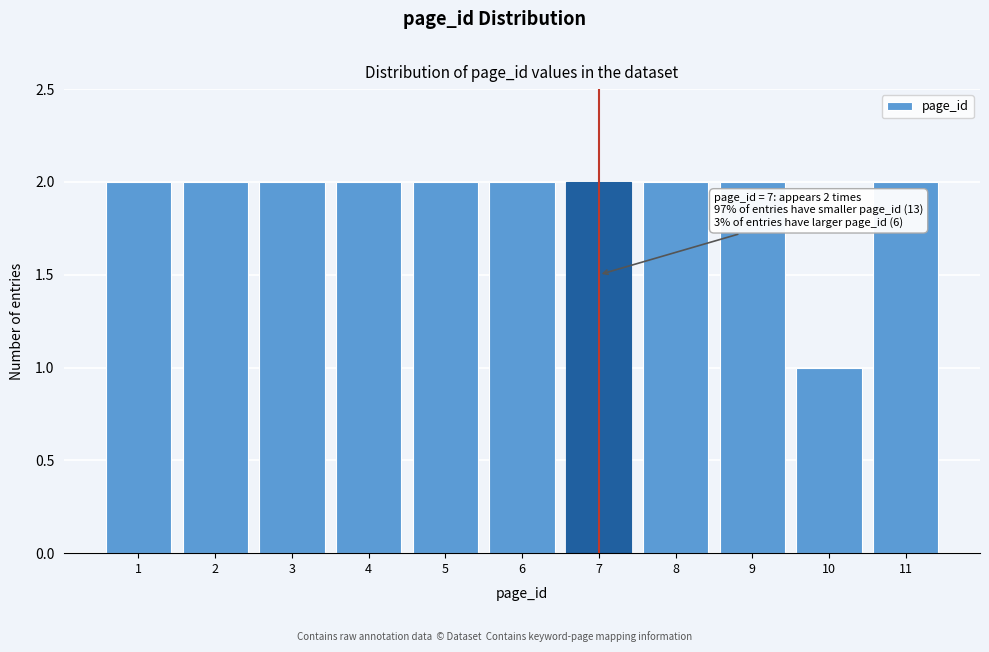

Reading right to left, list all the values displayed in this chart.

11=2	10=1	9=2	8=2	7=2	6=2	5=2	4=2	3=2	2=2	1=2